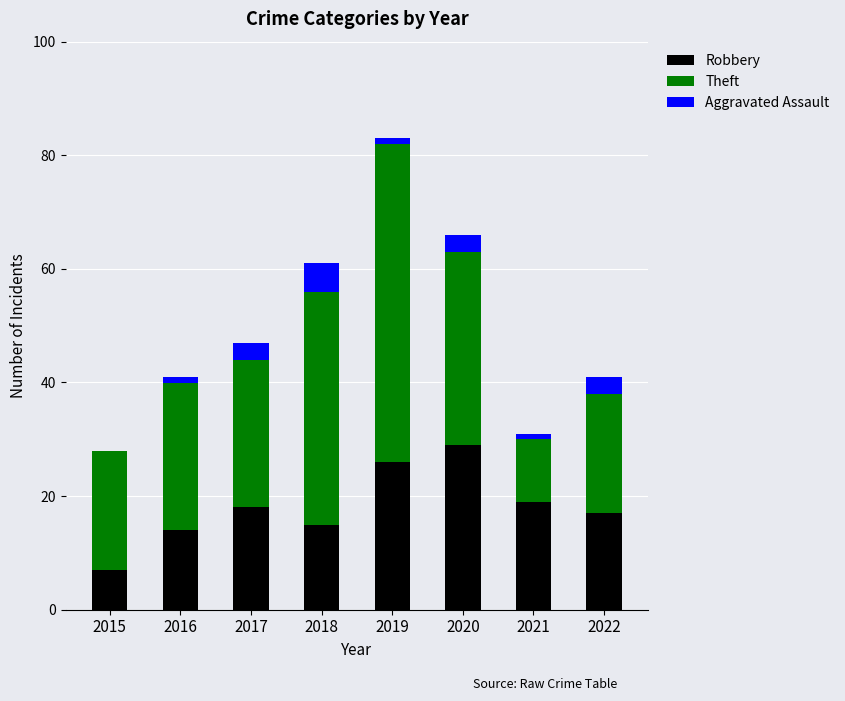

What is the total value across all series at 2015?

28